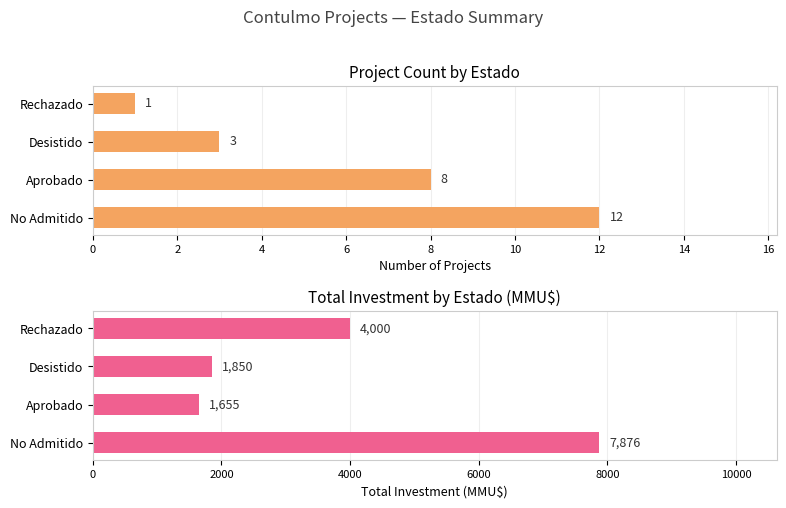

The value of Investment (MMU$) at Desistido is 2952. True or false?

False